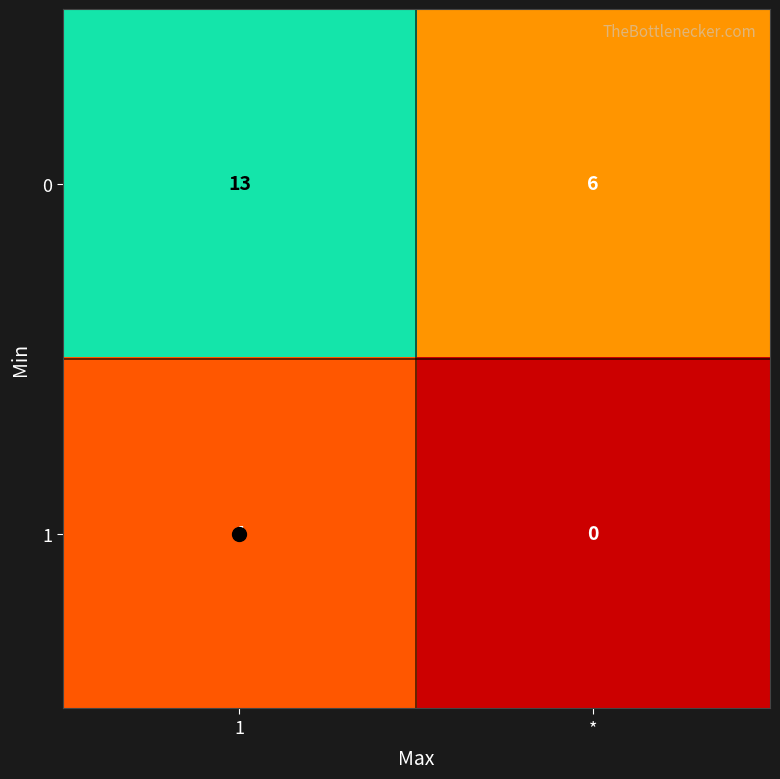

What is the difference between the maximum and minimum values in the 0 series?

7